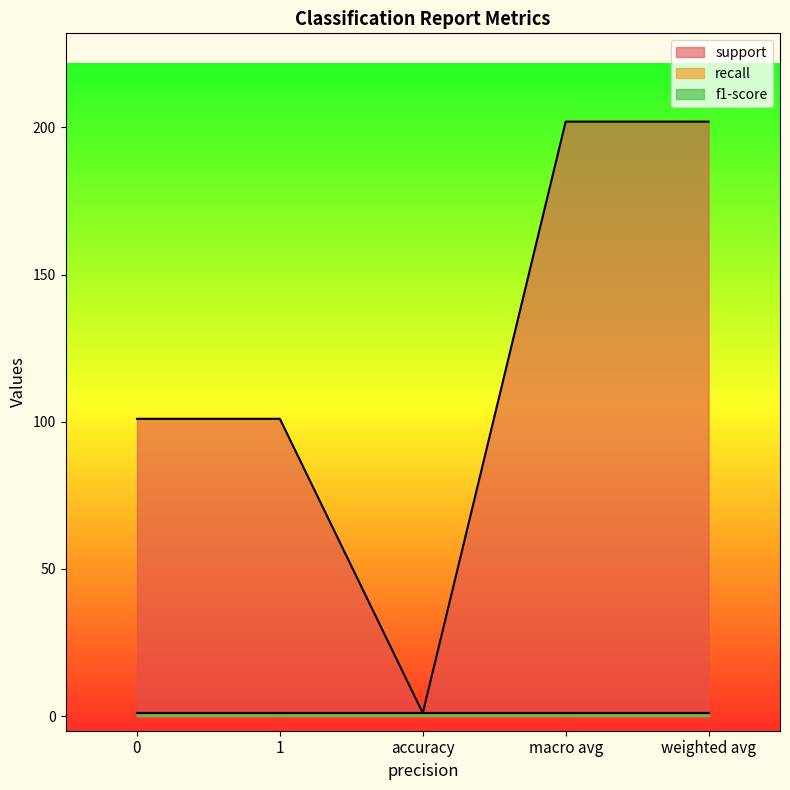

Which series has the largest range (max minus min)?

support